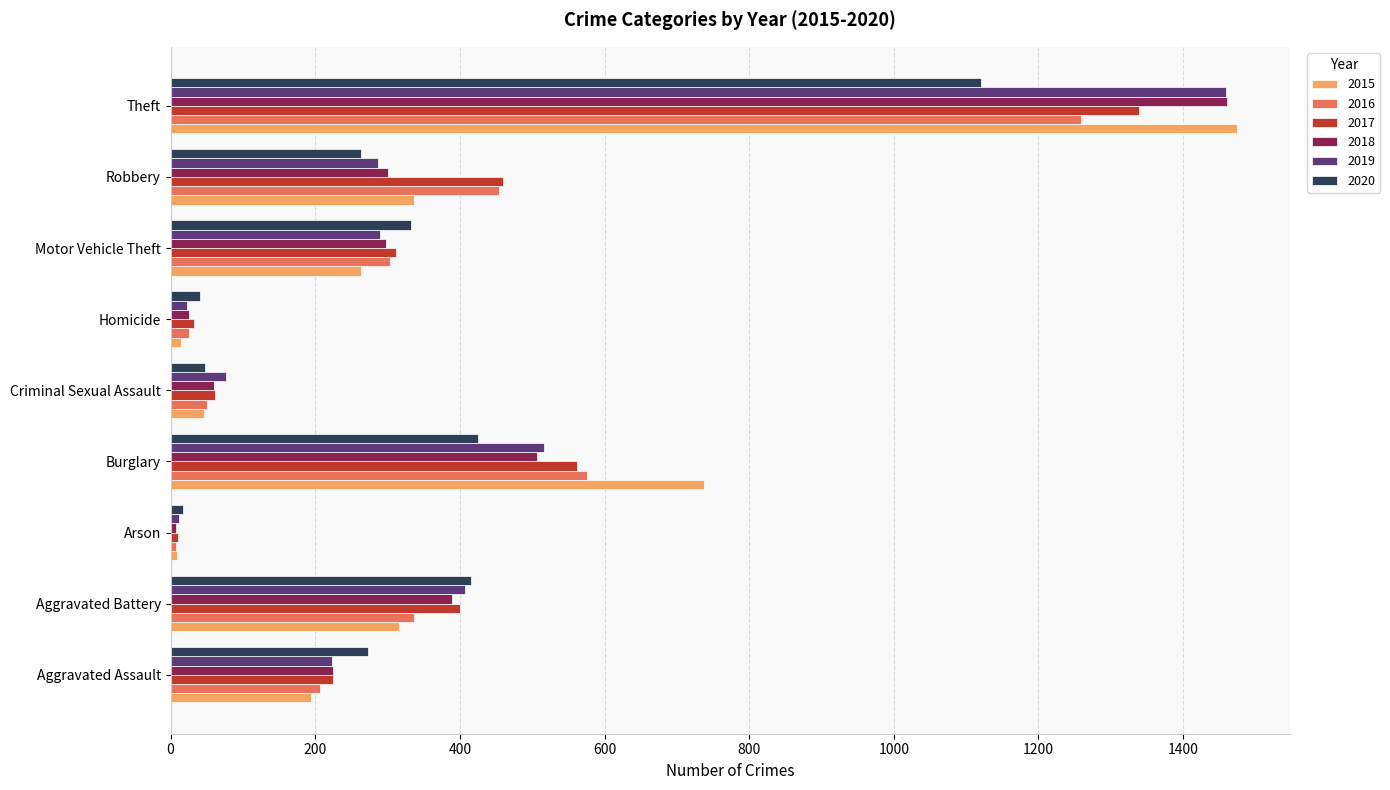

Which series has the widest spread of values?

2015